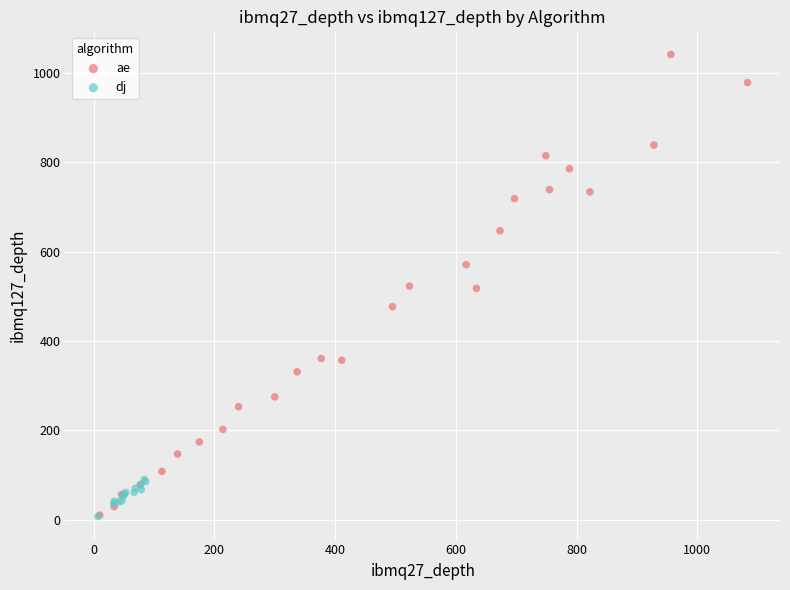

Which series has the largest Y range (max minus min)?

ae